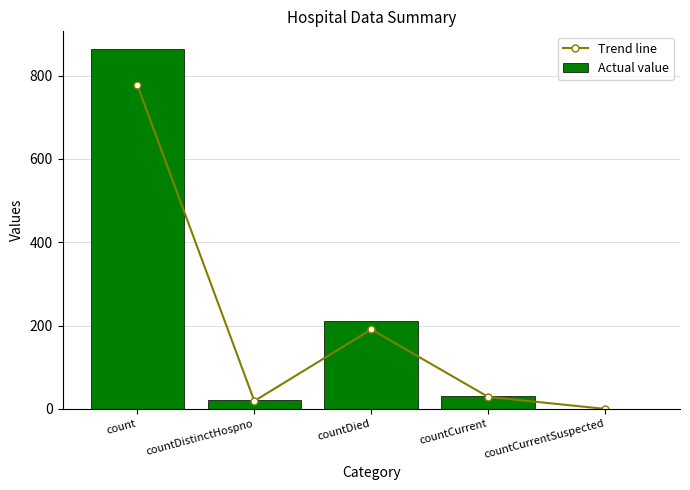

Where does the Actual value series first go above 32?

count